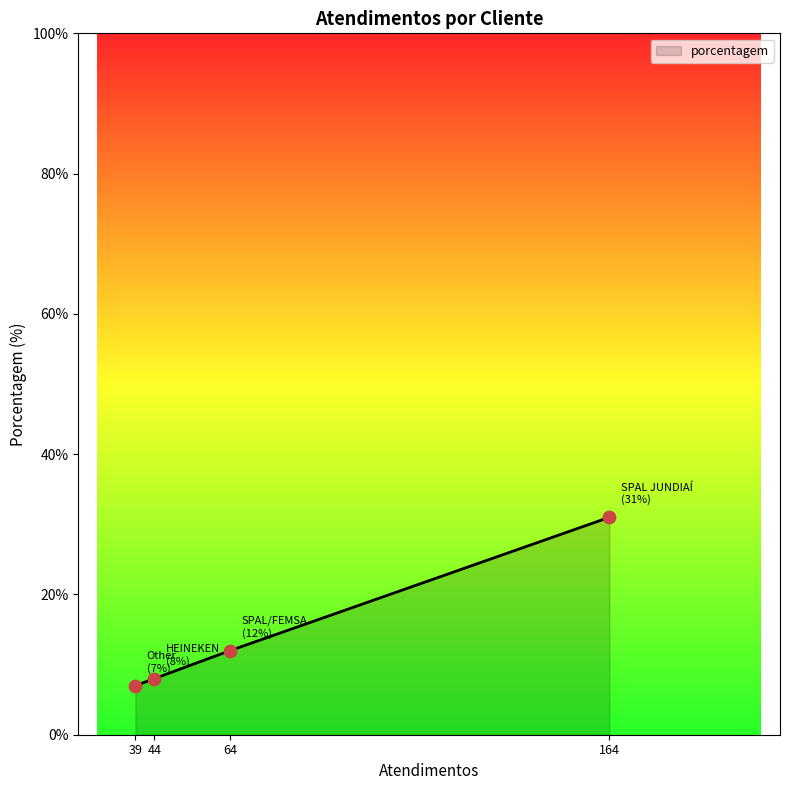

Which has a higher value, 39 or 64?

64